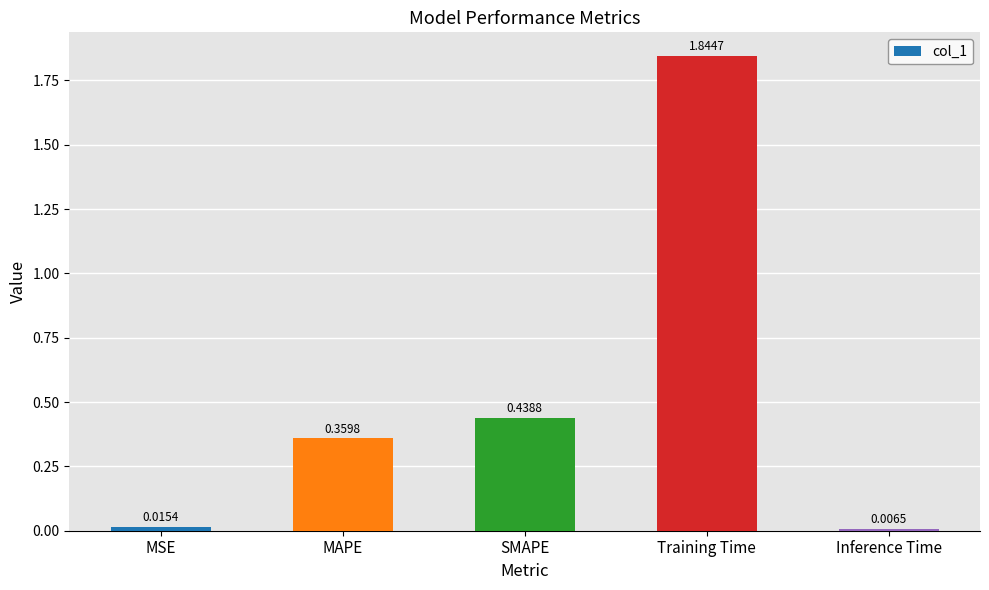

What is the sum of all values?

2.7